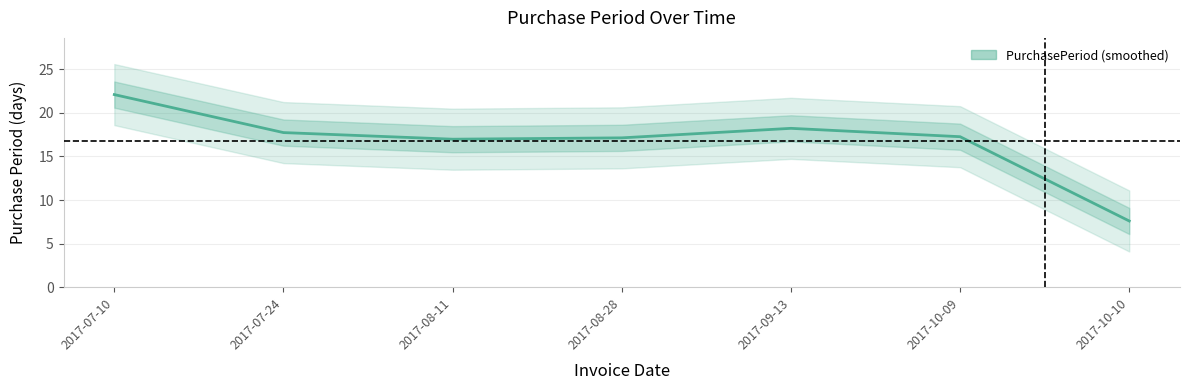

How many points are lower than both their immediate neighbors (excluding endpoints)?

1